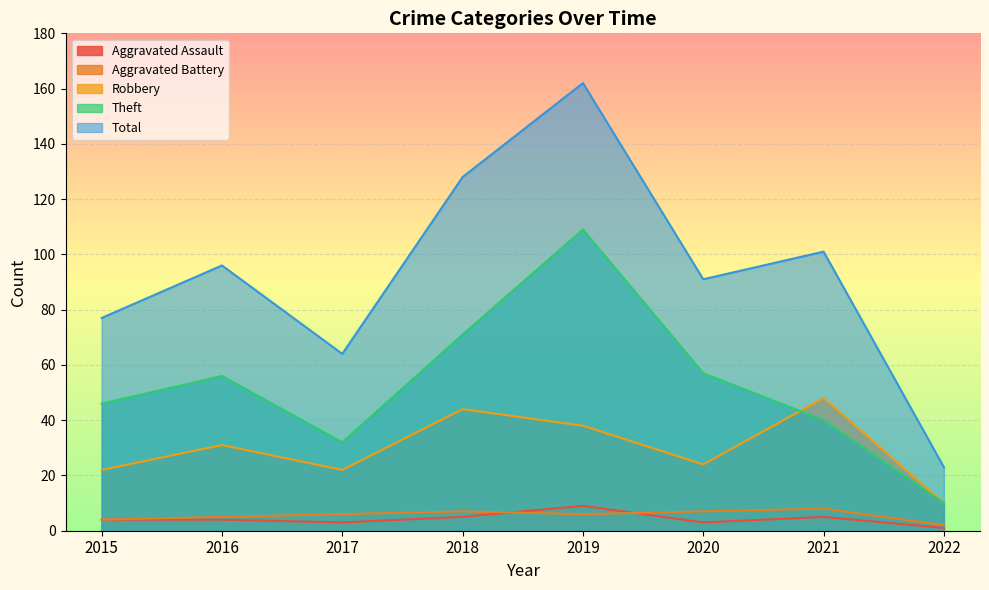

True or false: Robbery and Total cross at least once.

False